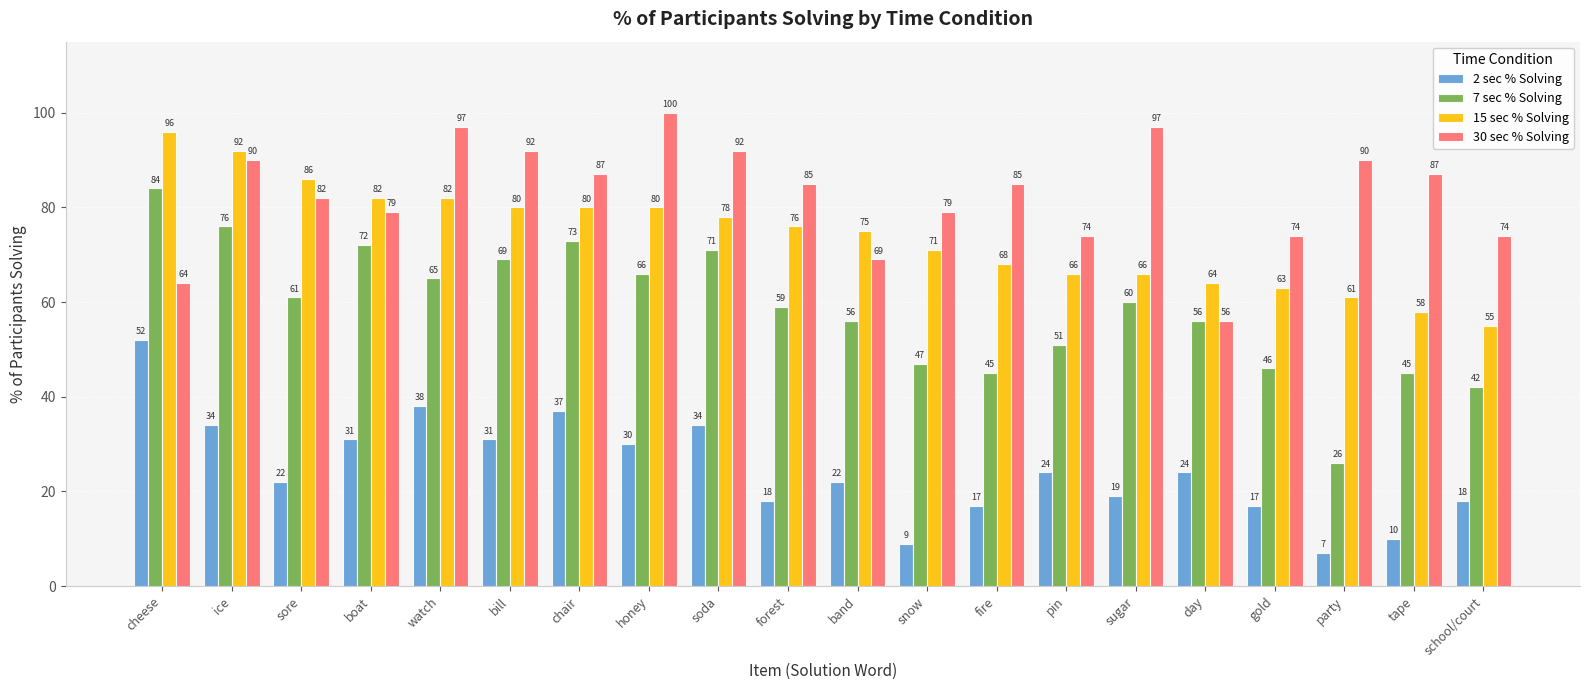

What are all the series names shown in the legend?

2 sec % Solving, 7 sec % Solving, 15 sec % Solving, 30 sec % Solving